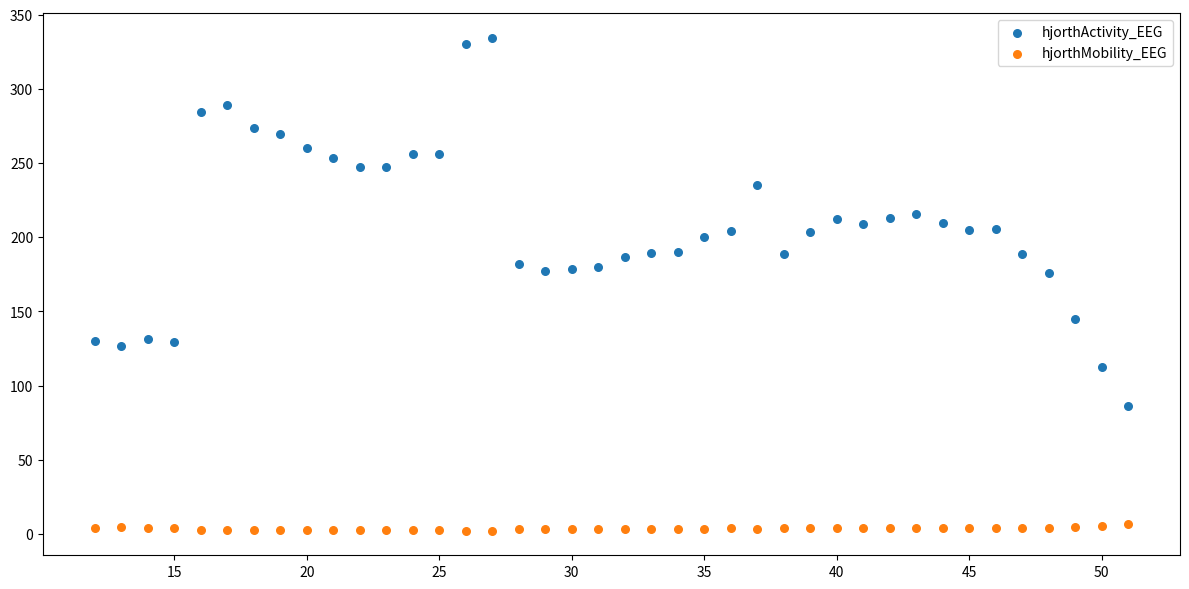

Across all data points, what is the range of X values (max minus min)?

39.0